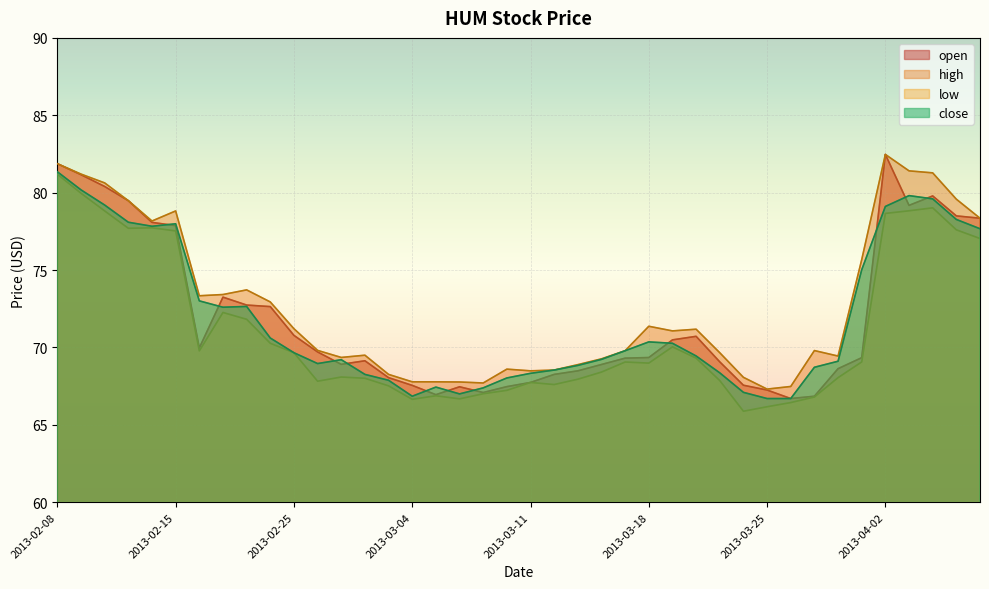

List the series in order of their peak value, lowest first.

low, close, open, high